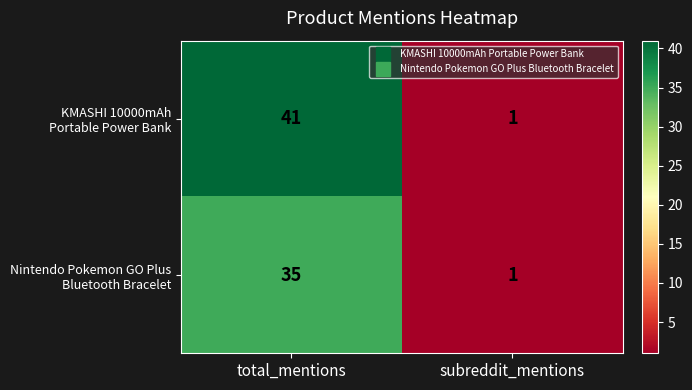

What is the difference between the highest and lowest values at total_mentions?

6